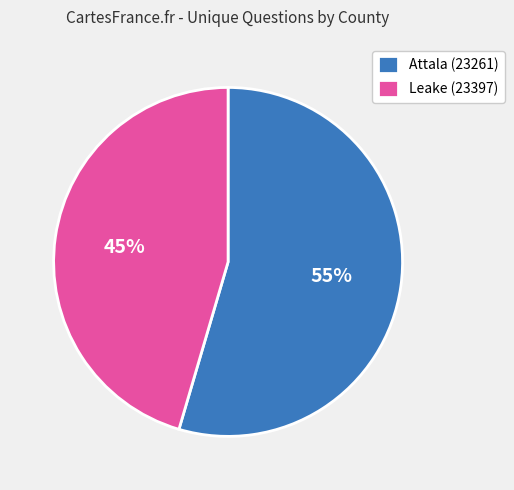

What is the ratio of the value at Leake (23397) to the value at Attala (23261)?

0.8